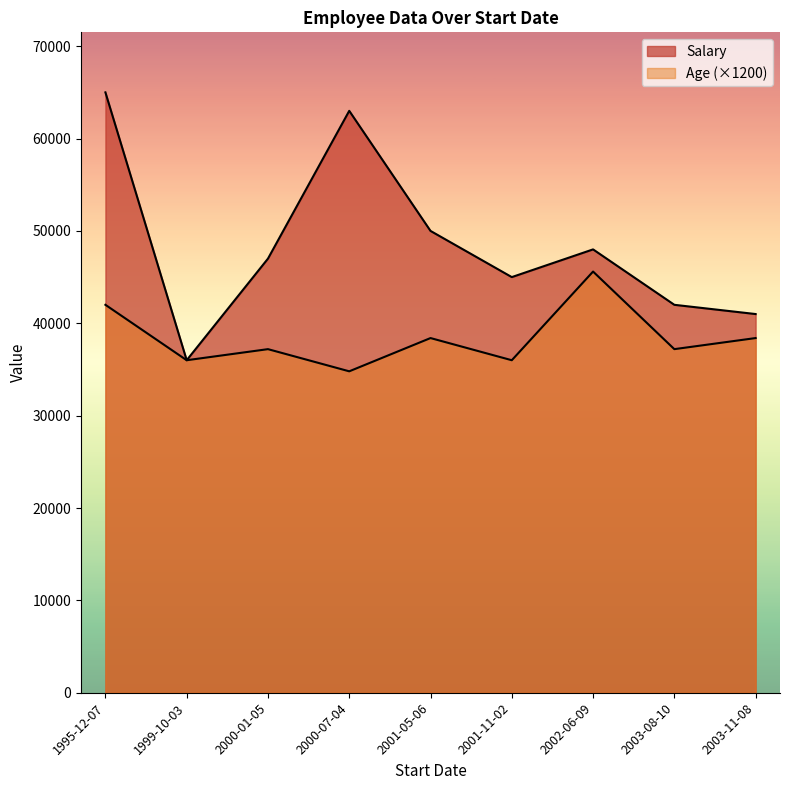

What is the spread (max minus min) of values at 1999-10-03?

35970